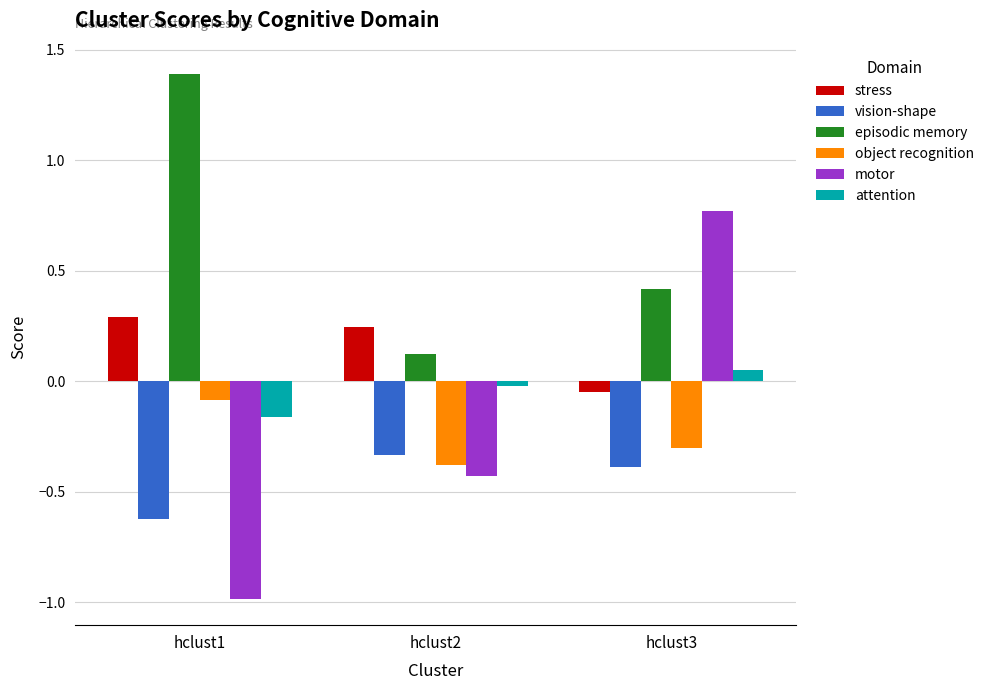

What is the difference between the maximum and minimum values in the motor series?

1.8